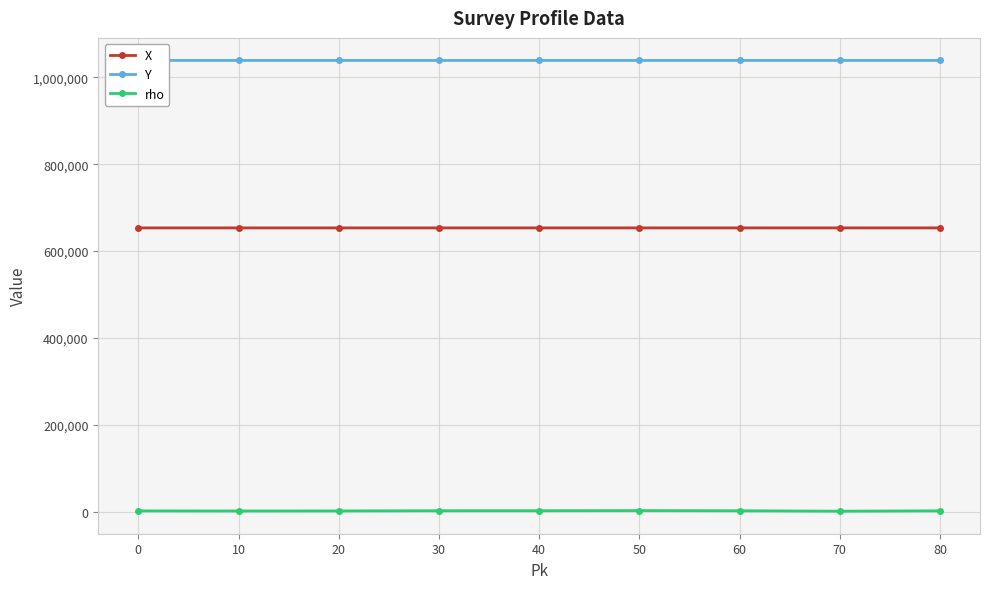

Is it true that X equals 136403 at 50?

False